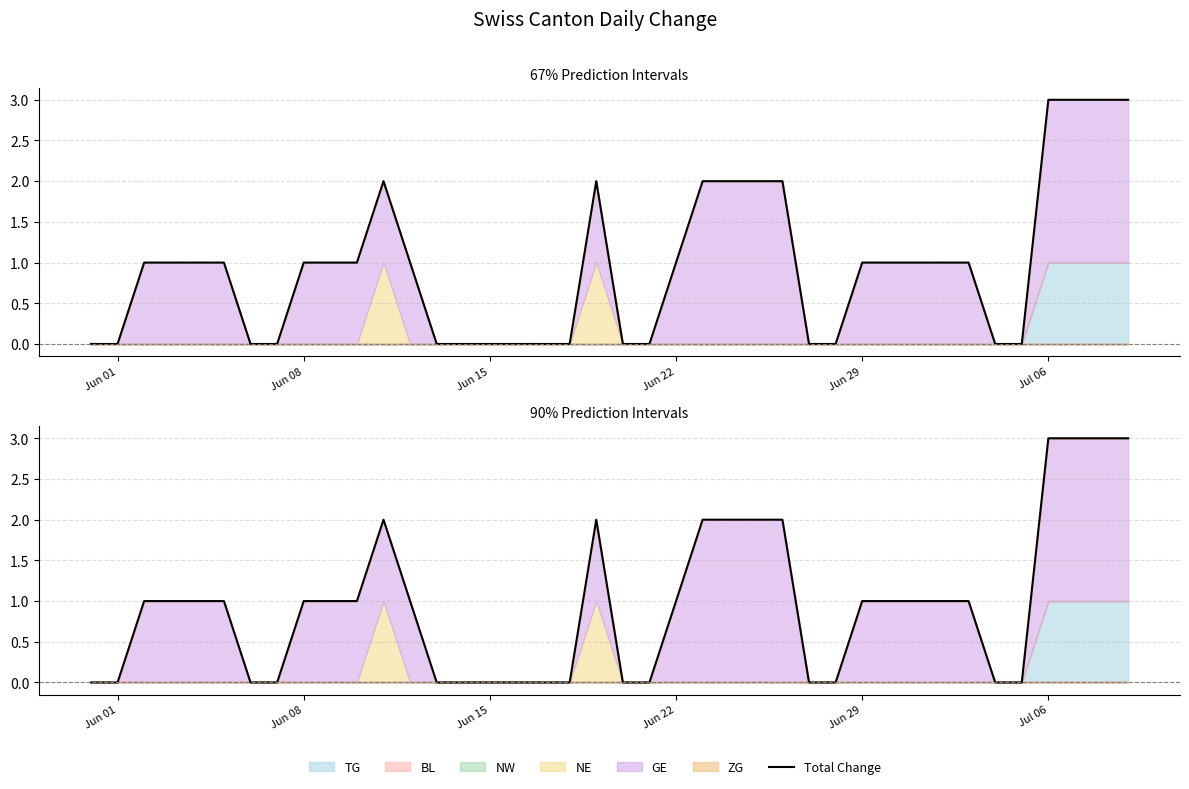

Does the chart display data point markers on the line(s)?

No